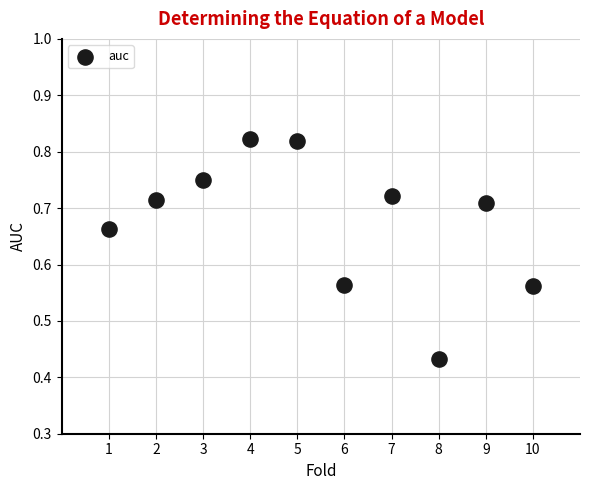

What is the average X value?

5.5